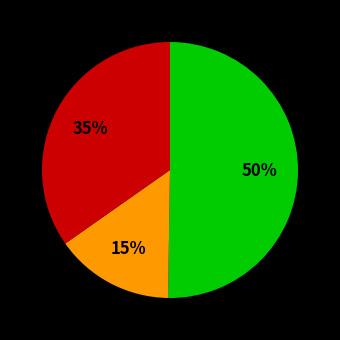

How many slices are in this pie chart?

3